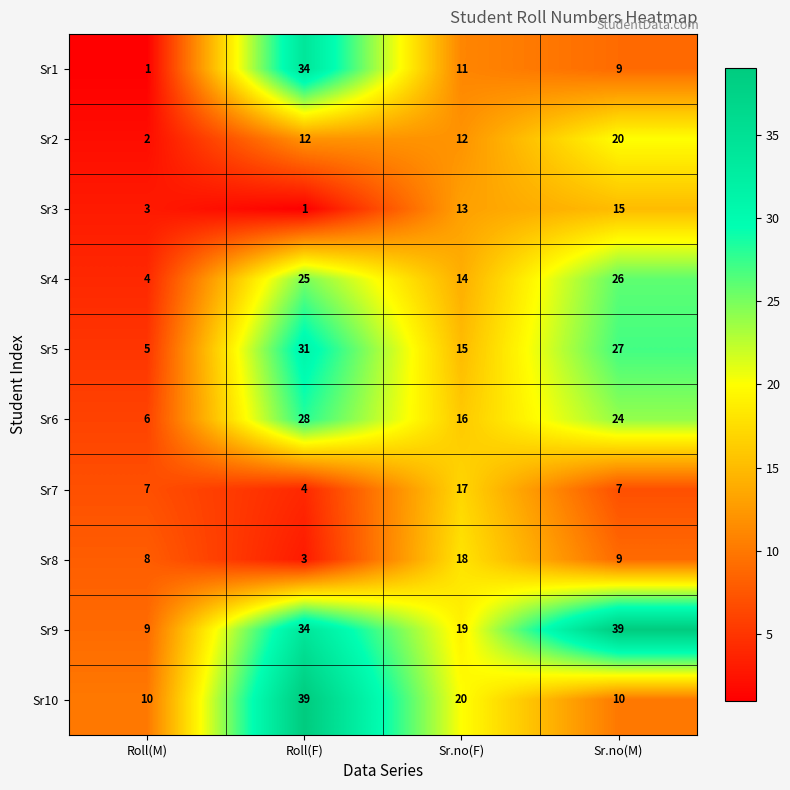

What is the maximum value shown in the chart?

39